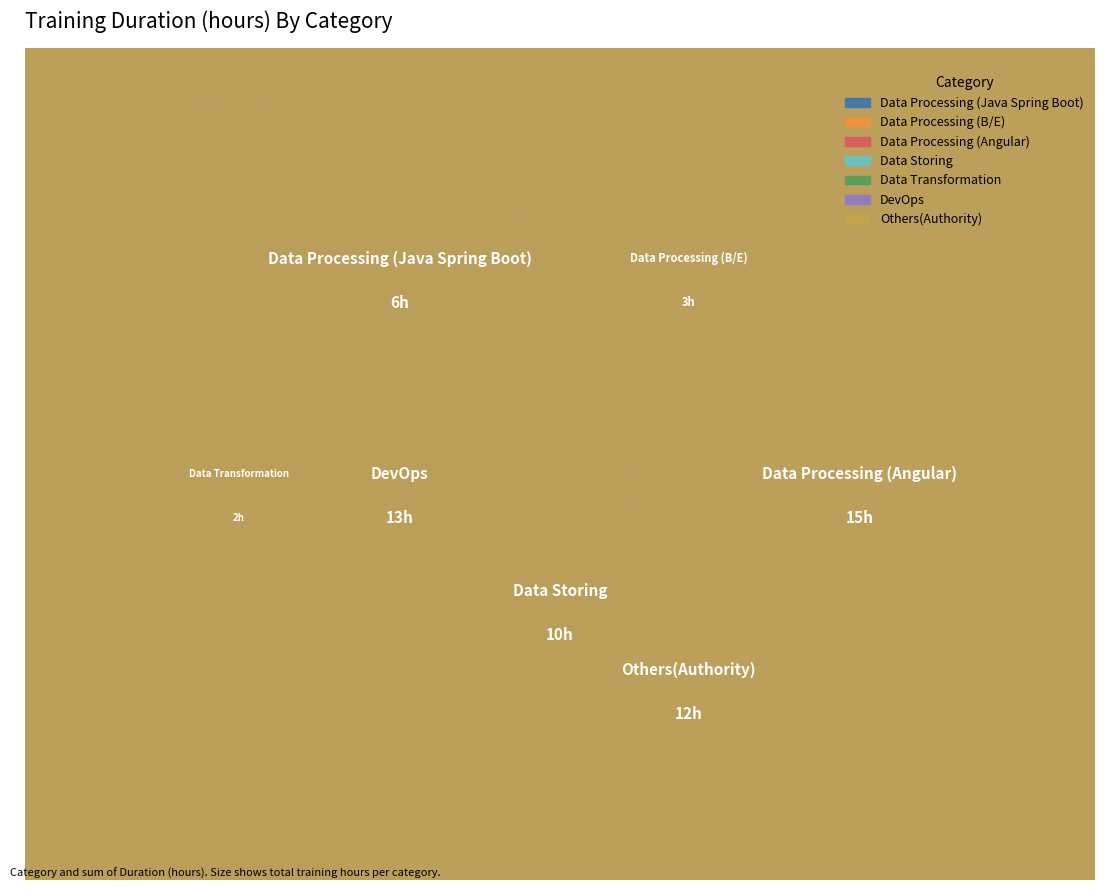

What are all the series names shown in the legend?

Data Processing (Java Spring Boot), Data Processing (B/E), Data Processing (Angular), Data Storing, Data Transformation, DevOps, Others(Authority)